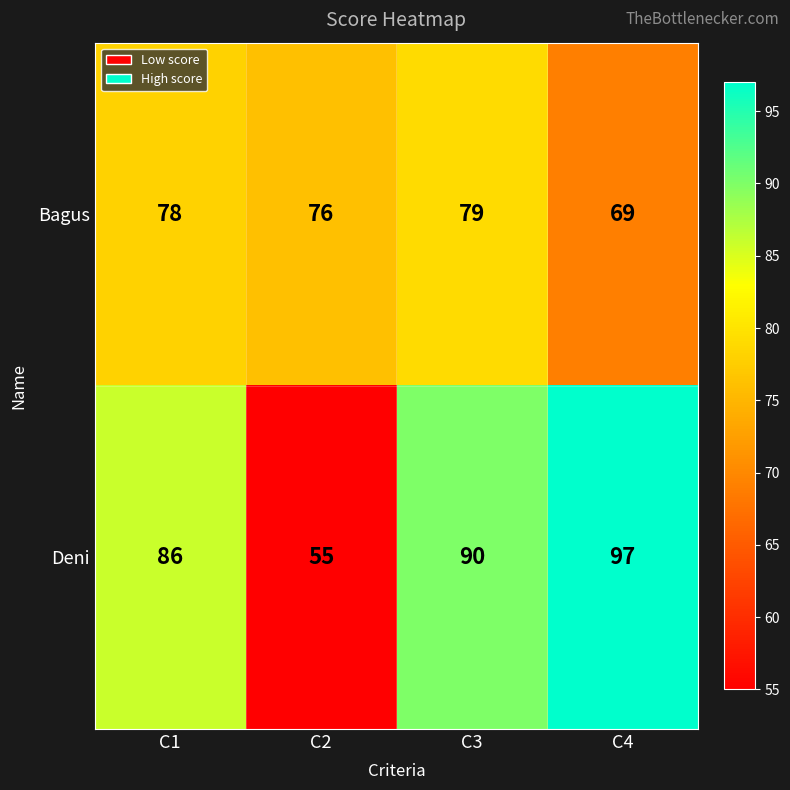

List the series in order of their peak value, lowest first.

Bagus, Deni